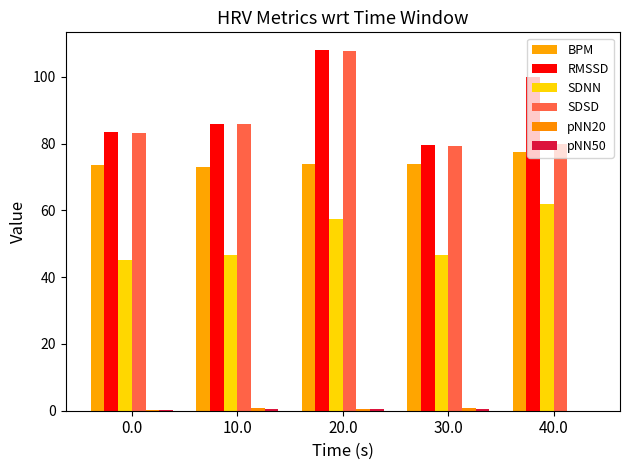

What is the label of the 3rd bar from the right?

20.0